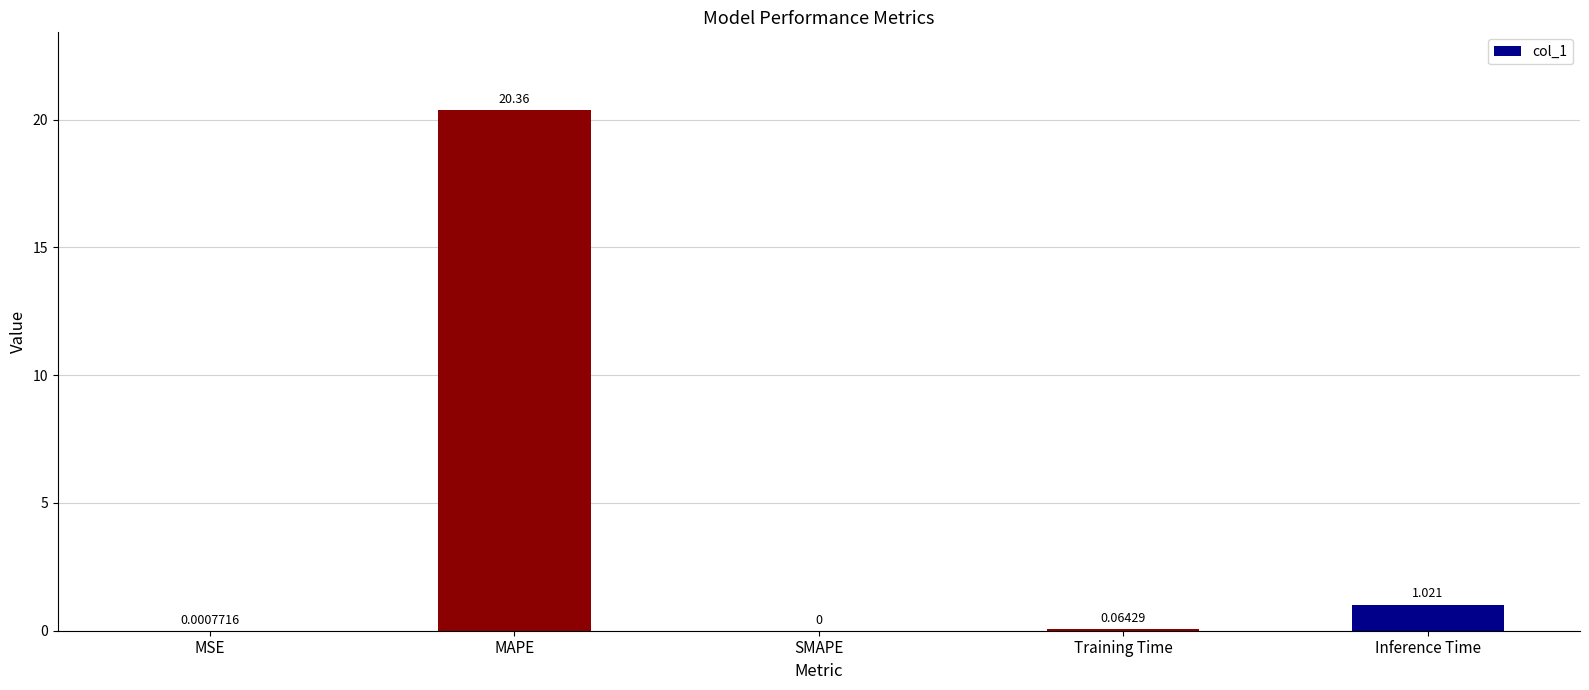

Where is the data nearest to the value 10?

Inference Time